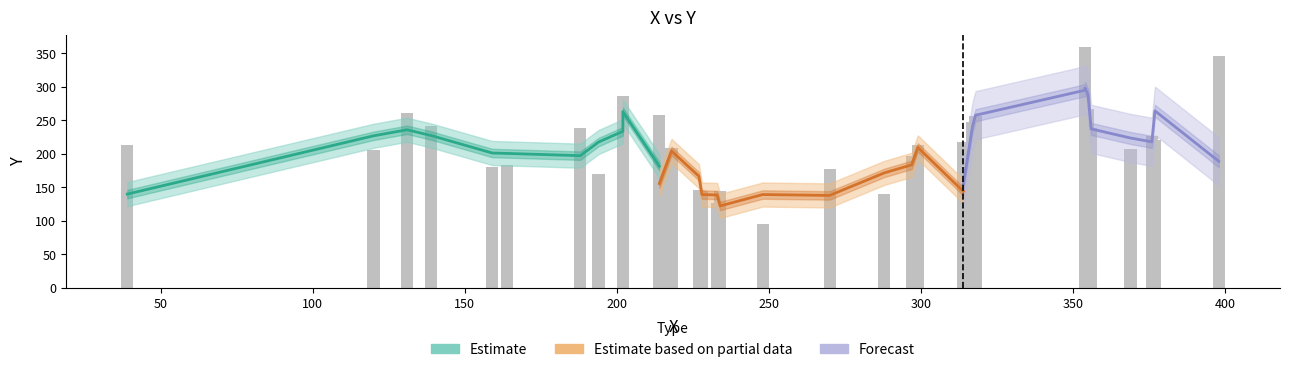

What is the difference between the maximum and minimum values?

264